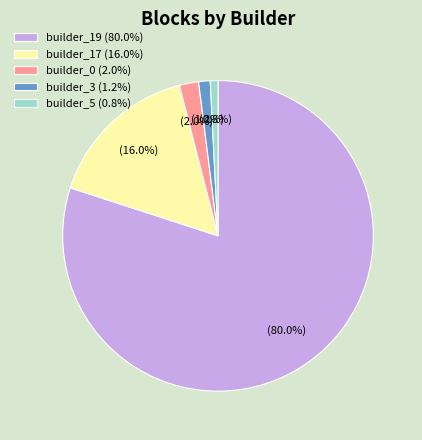

Is there any slice that represents more than half of the pie?

Yes